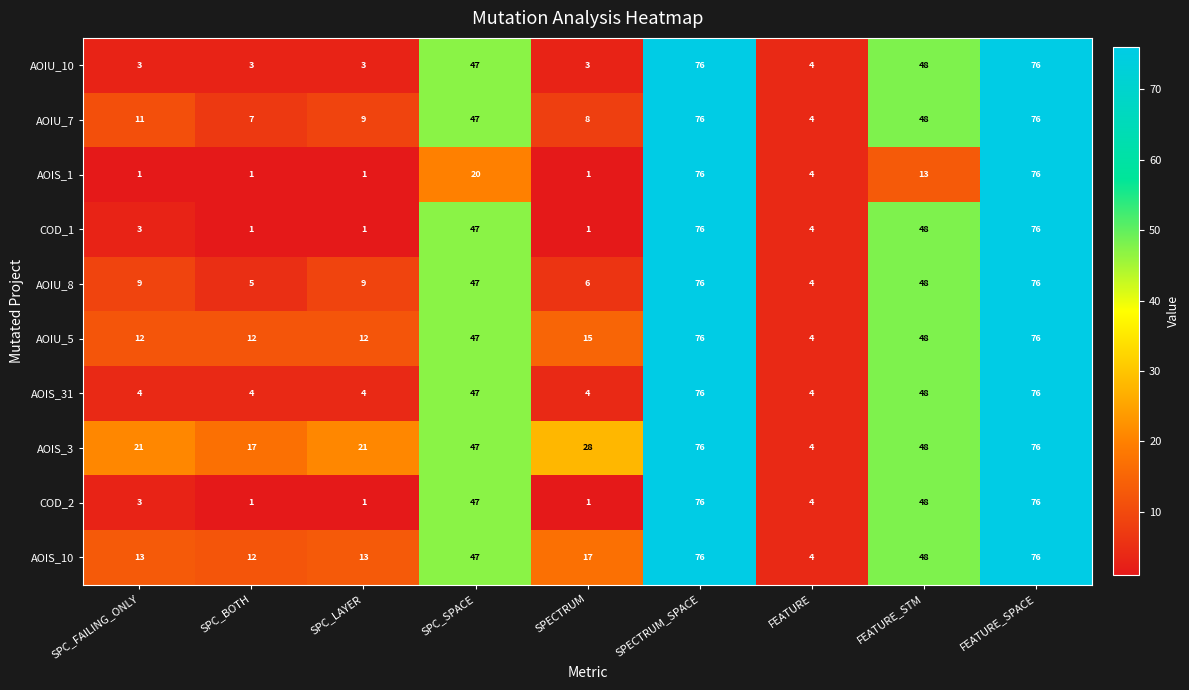

What is the spread (max minus min) of values at SPC_FAILING_ONLY?

20